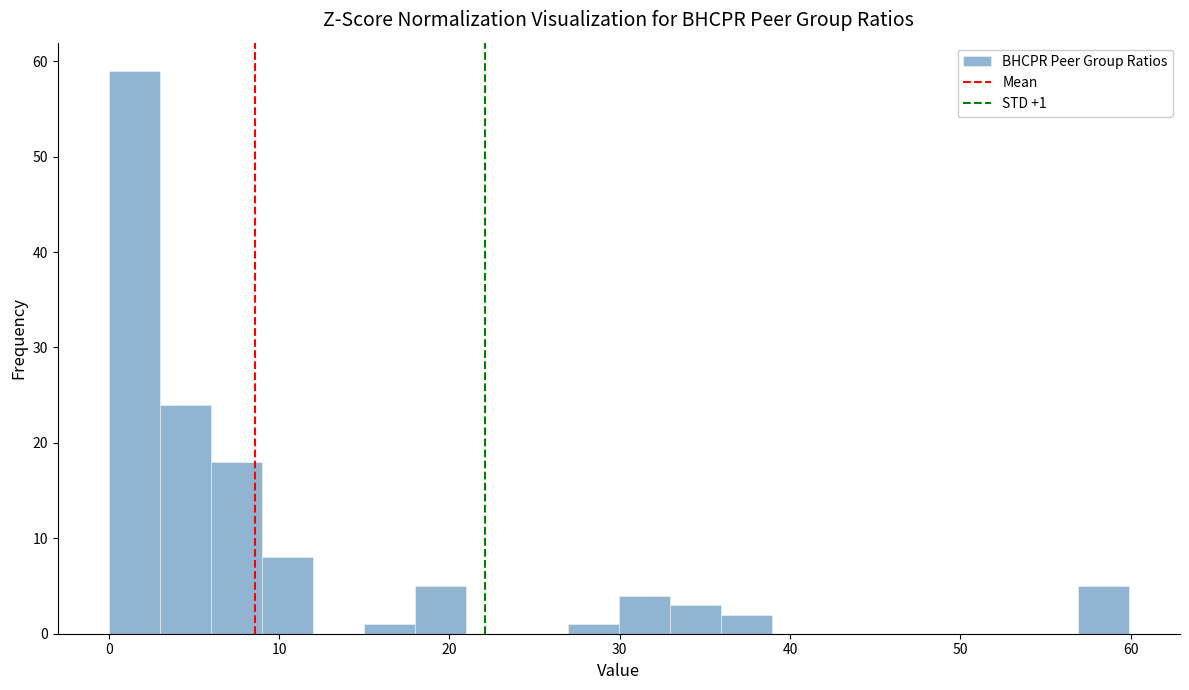

Around what value on the x-axis is the tallest bar? Give the approximate position of its centre, as read against the axis.

1